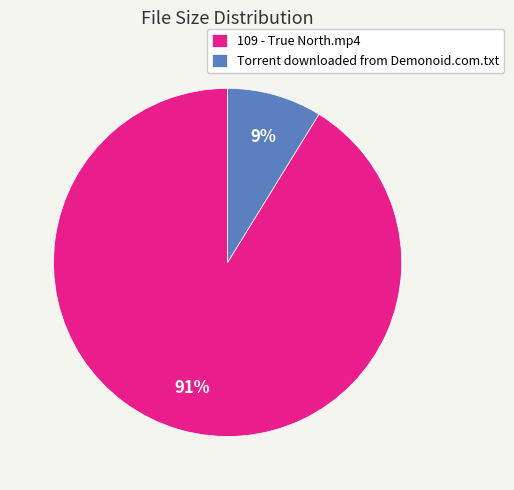

To the nearest percent, what percentage of the pie is 109 - True North.mp4?

91%